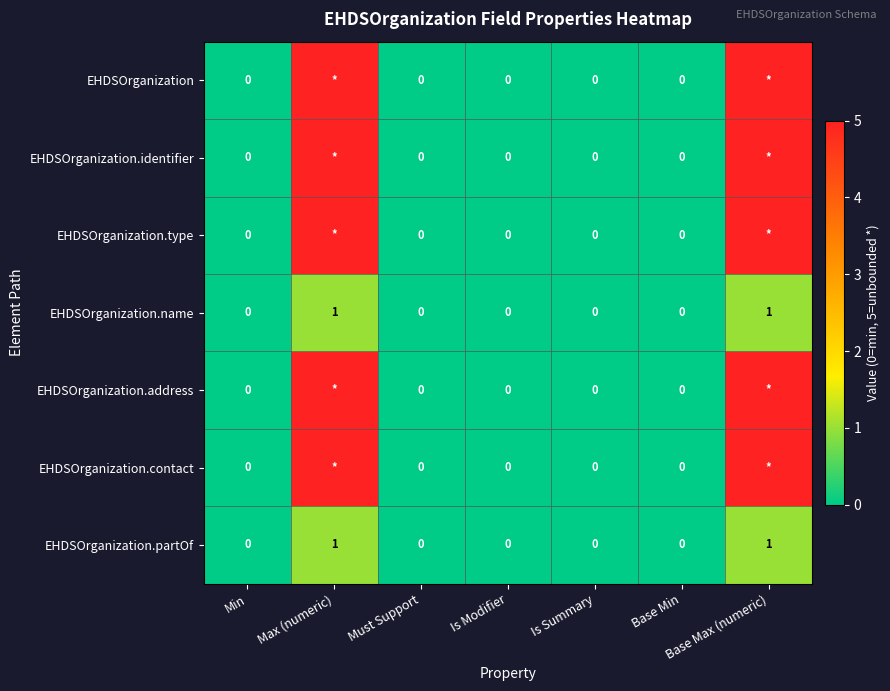

The EHDSOrganization.name series shows 2 at Max (numeric). True or false?

False